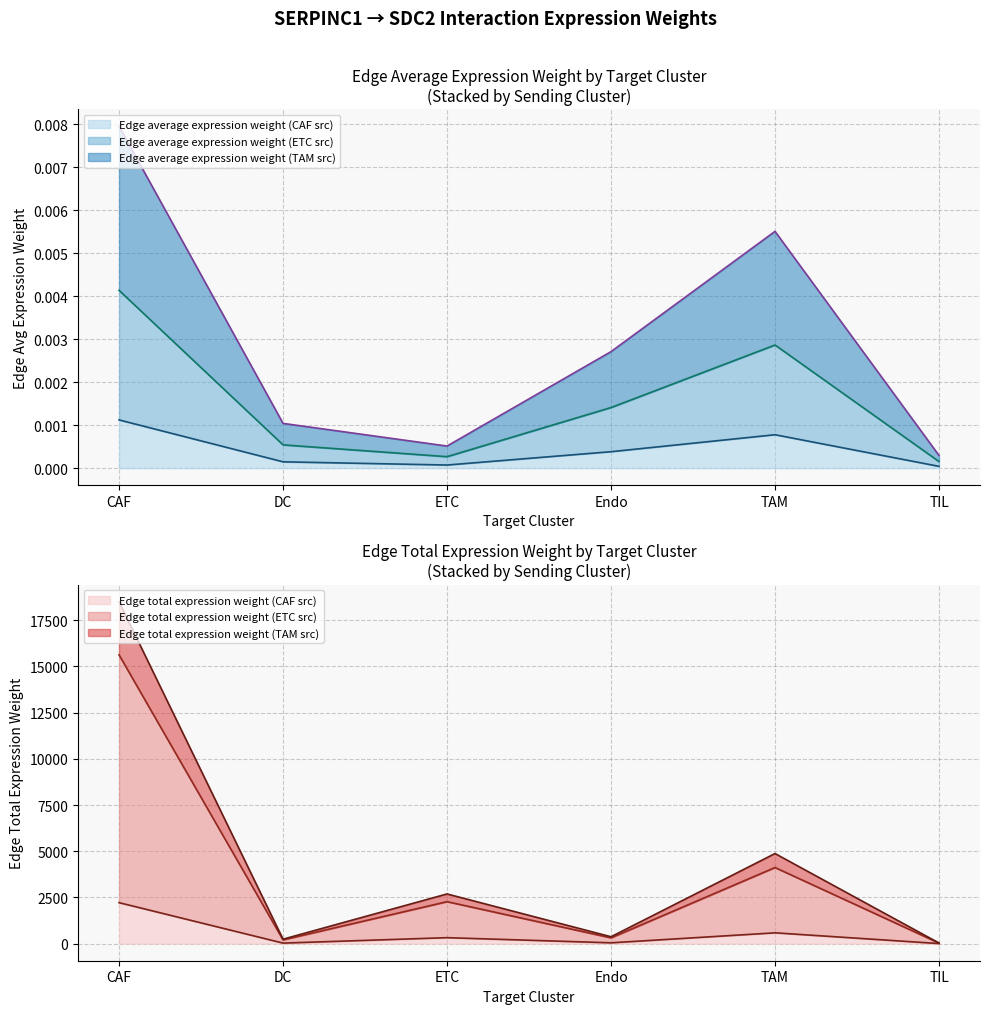

Does the chart display data point markers on the line(s)?

No